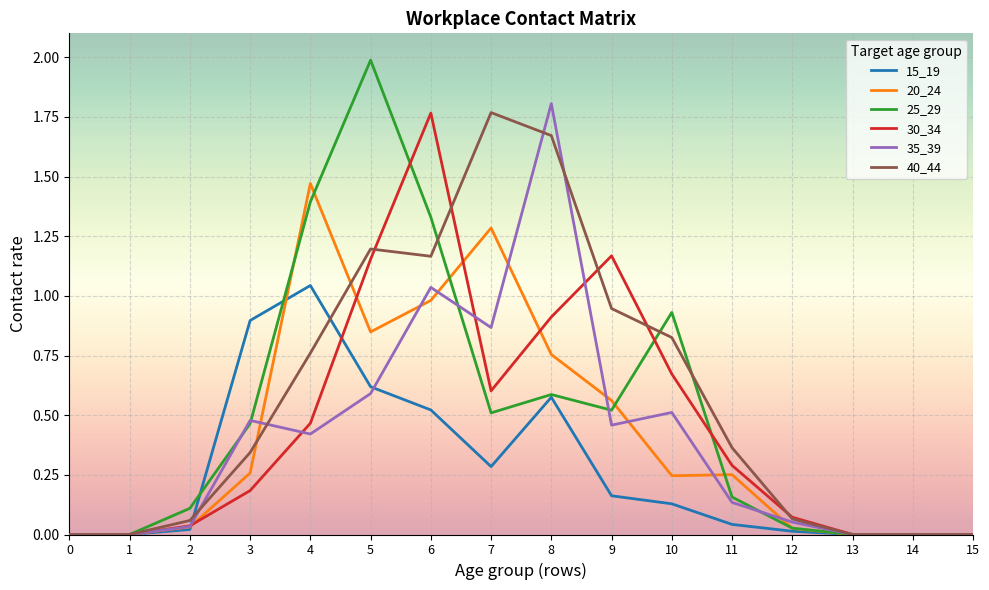

What is the greatest value displayed?

2.0